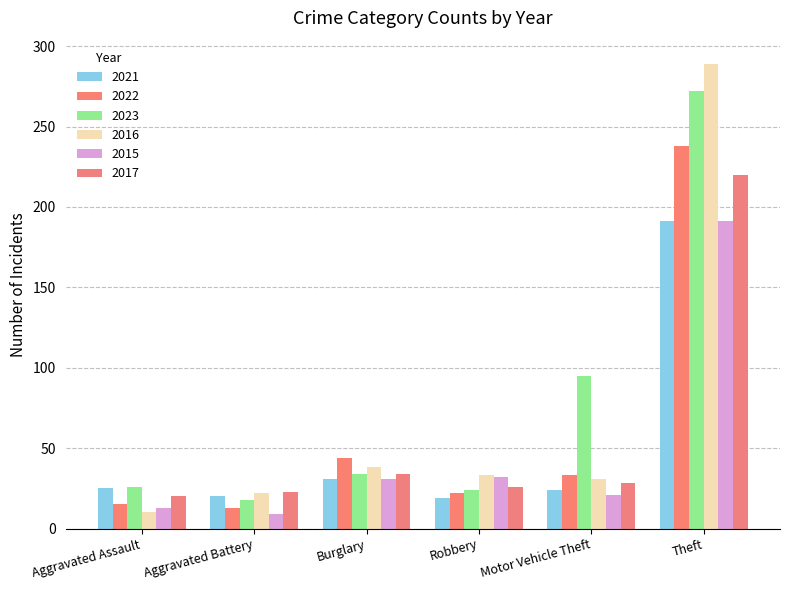

What is the label of the 6th bar from the left?

Theft